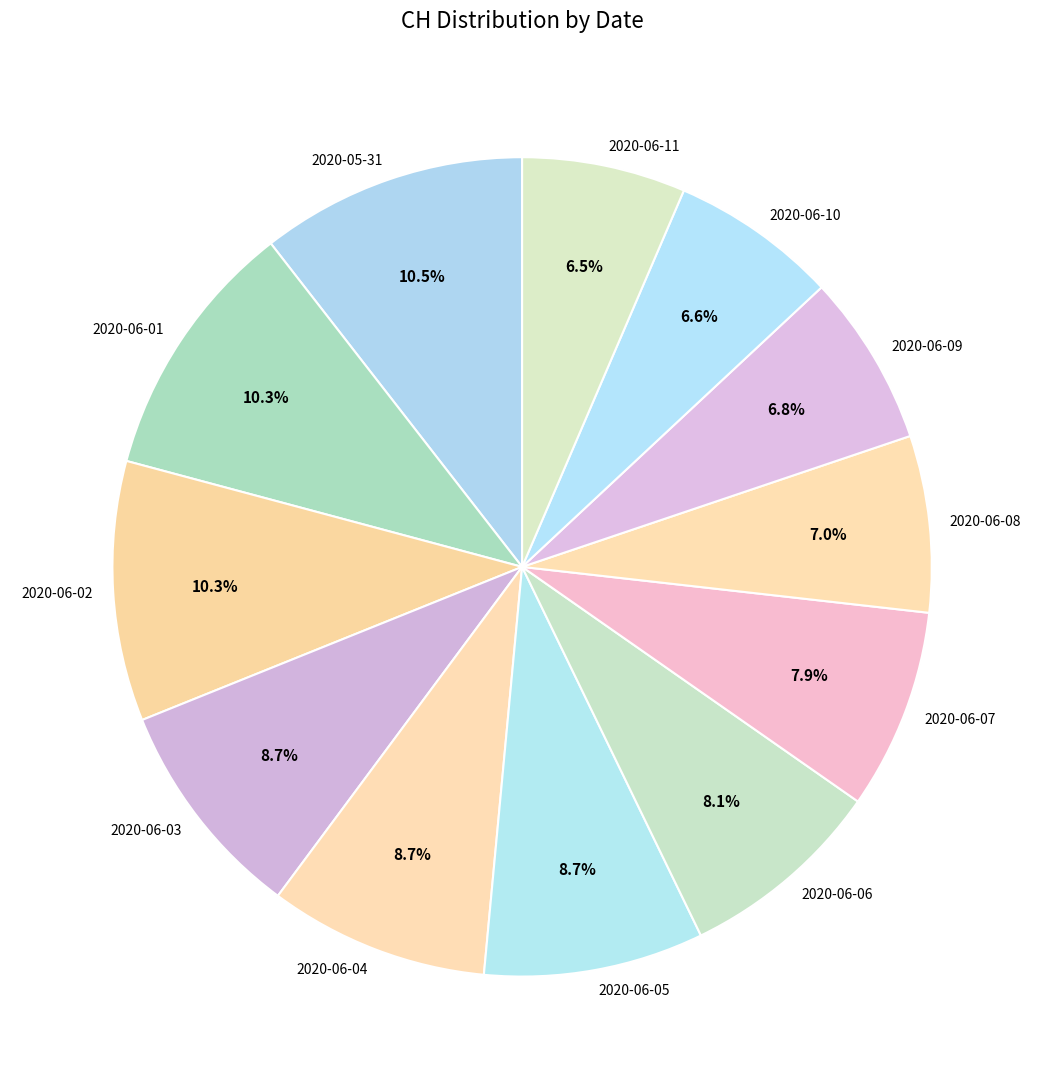

To the nearest percent, what is the average slice percentage?

8%